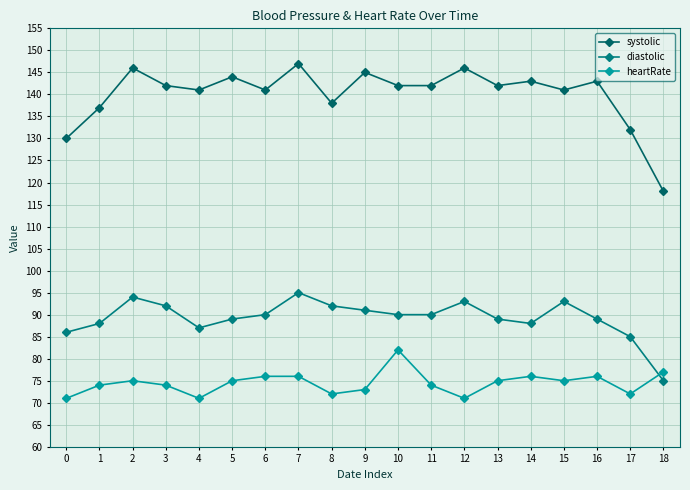

At which category is the sum across all series the highest?

7